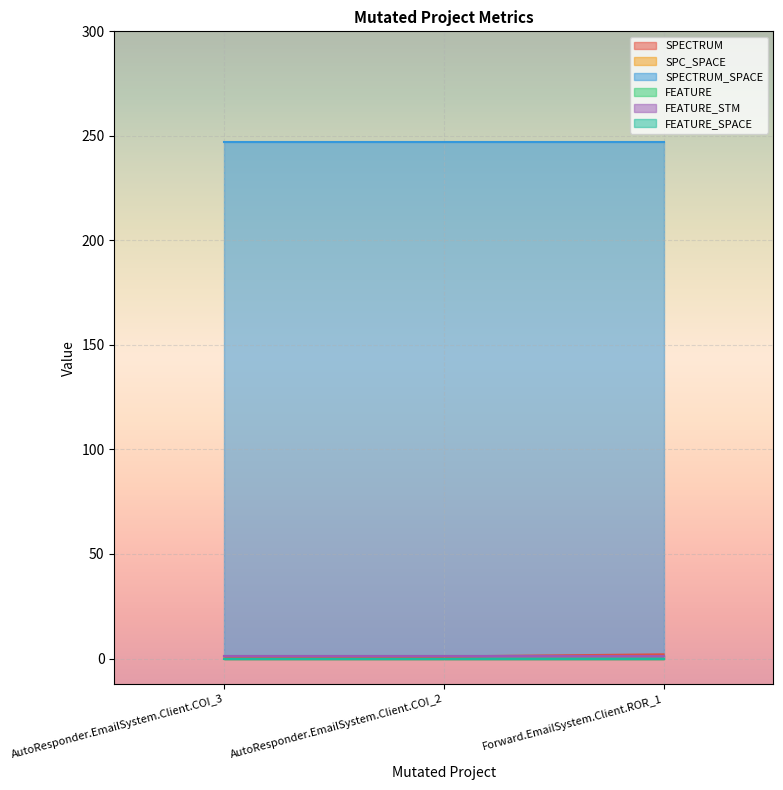

At which category is the sum across all series the highest?

Forward.EmailSystem.Client.ROR_1